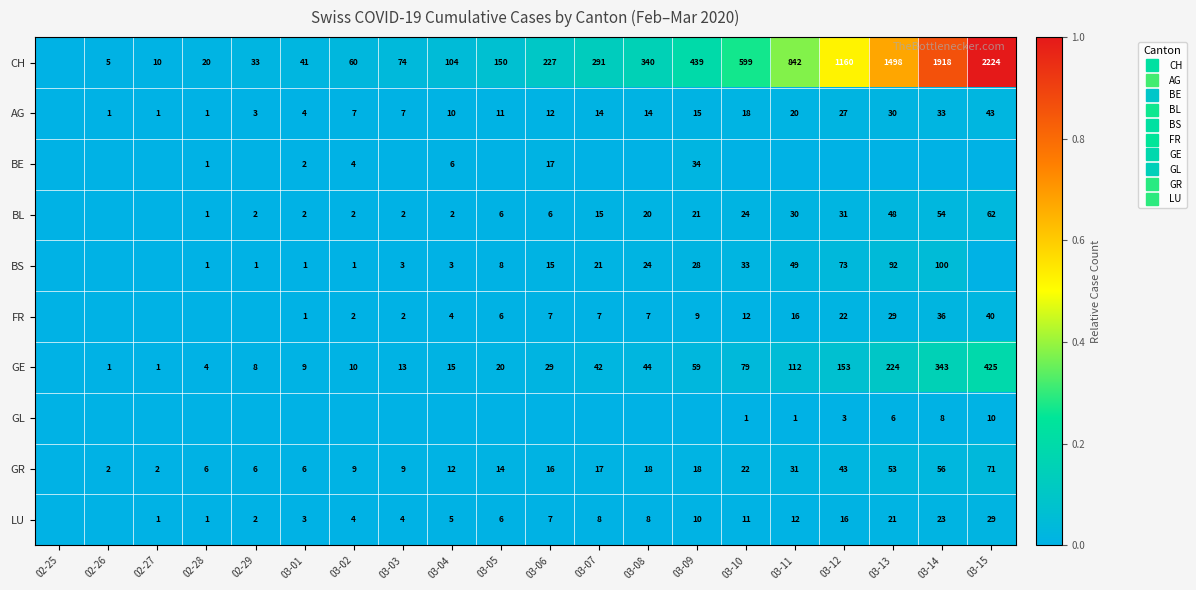

How many categories are shown in the chart?

20